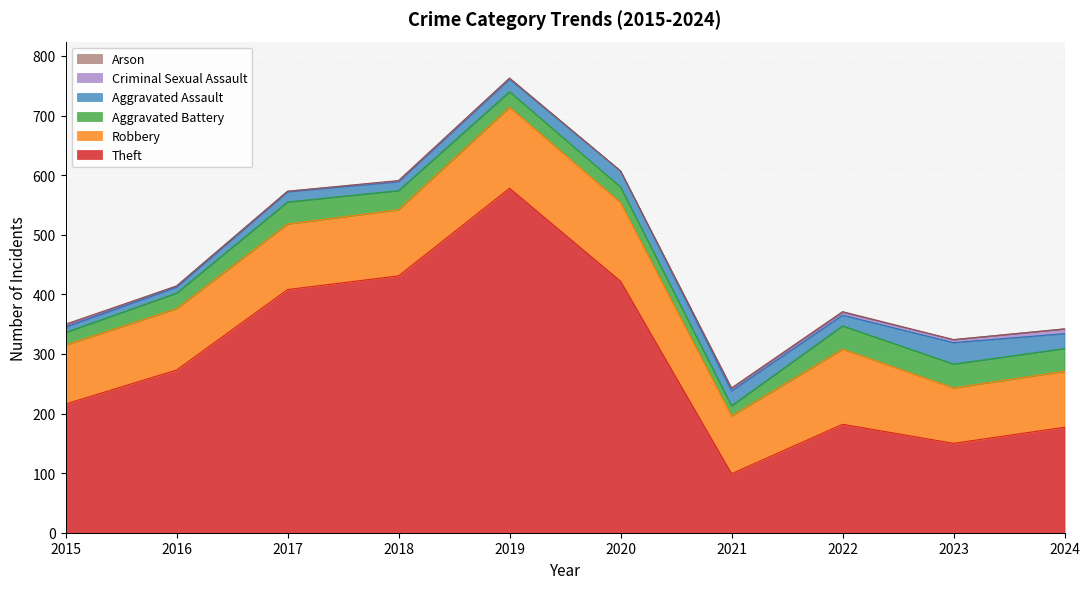

The value of Robbery at 2022 is 193. True or false?

False